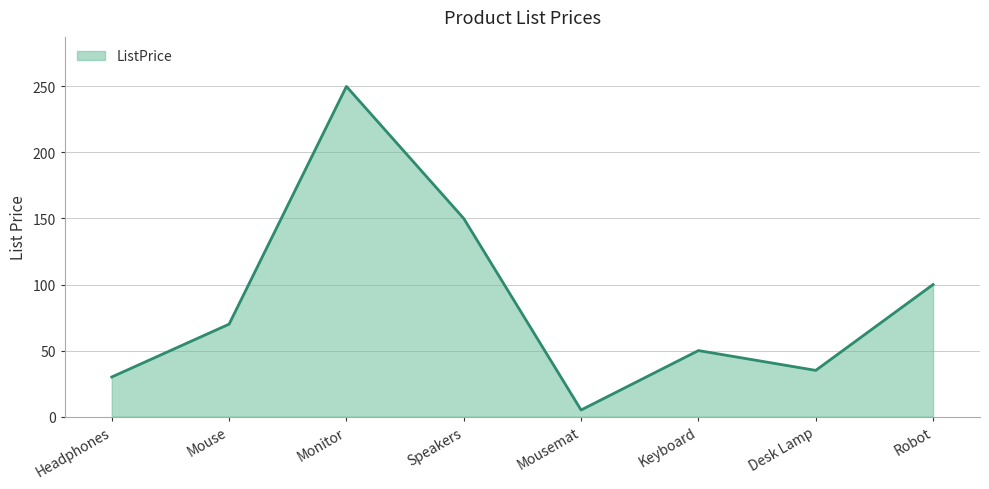

Is it true that the value at Keyboard is 20?

False